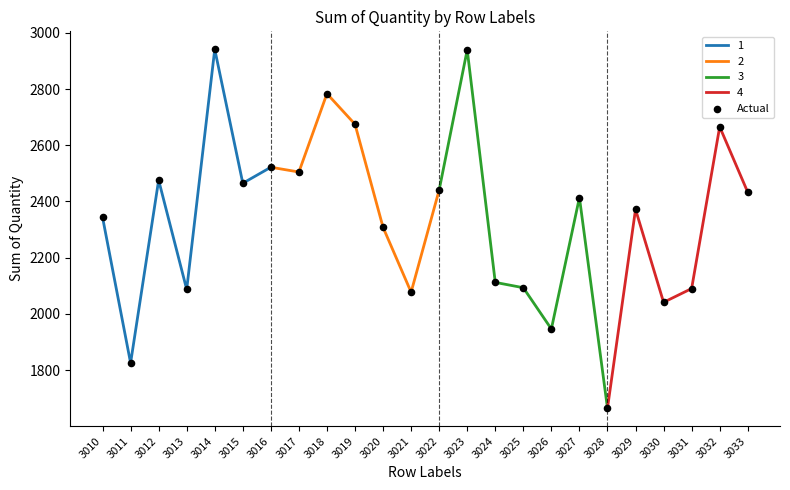

Which has a higher value, 3015 or 3033?

3015